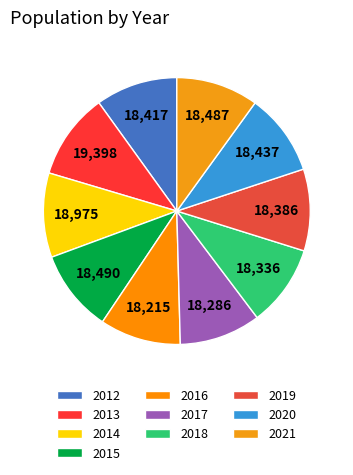

Does 2013 represent more than half of the total?

No